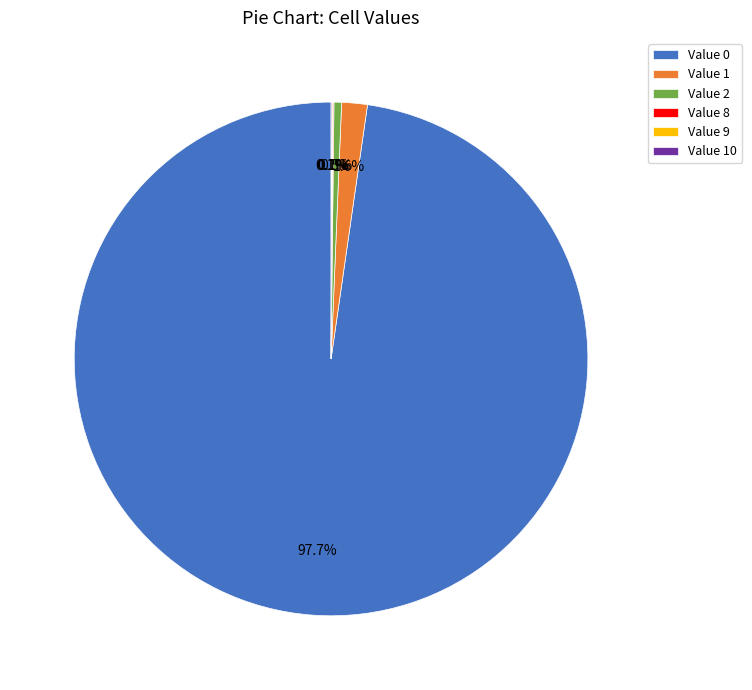

Which category accounts for the majority?

Value 0